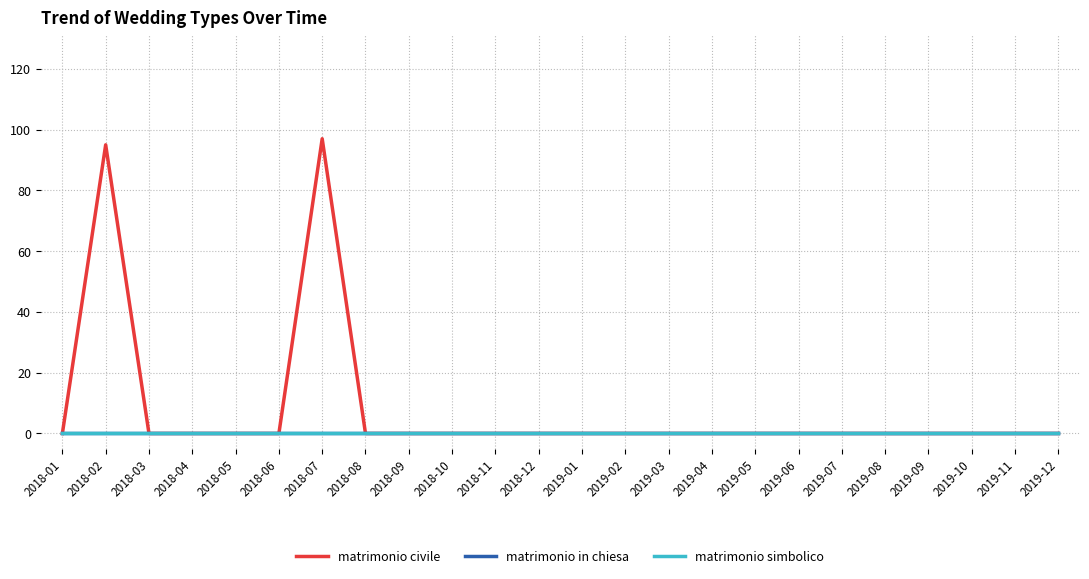

Is it true that matrimonio civile equals 0 at 2019-03?

True